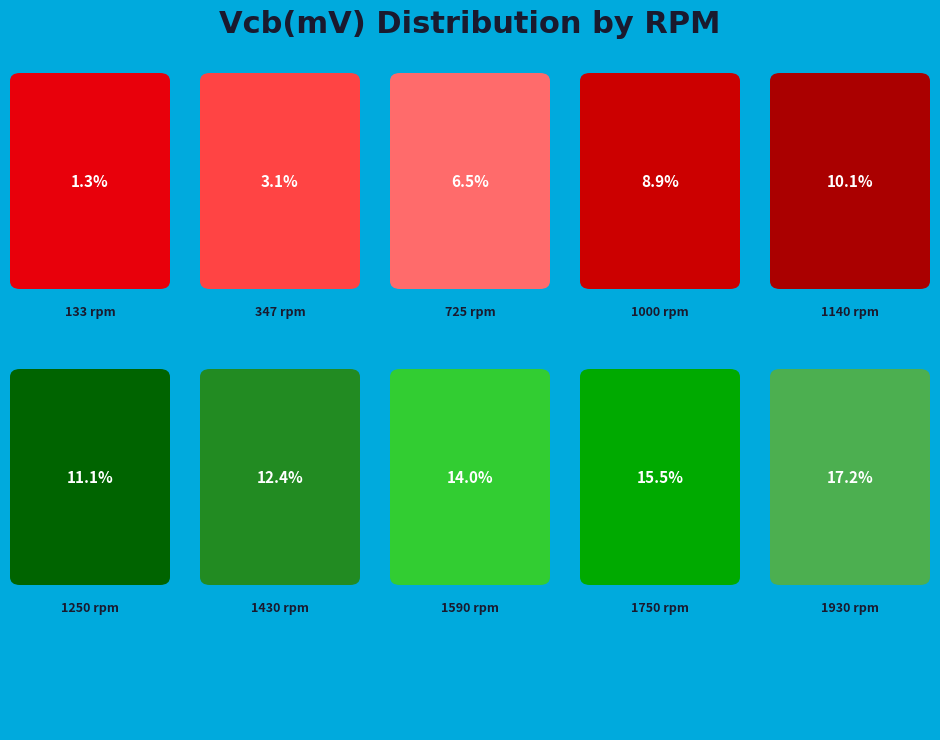

Combined, do 347 and 1590 account for over 50%?

No